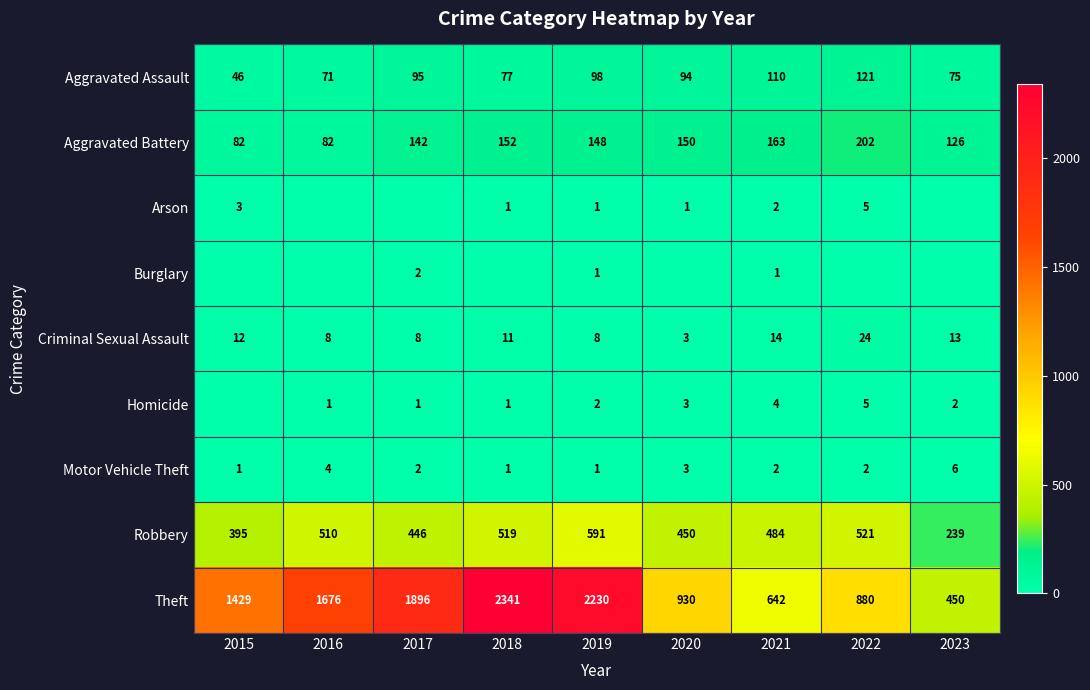

How many distinct data groups are displayed?

9